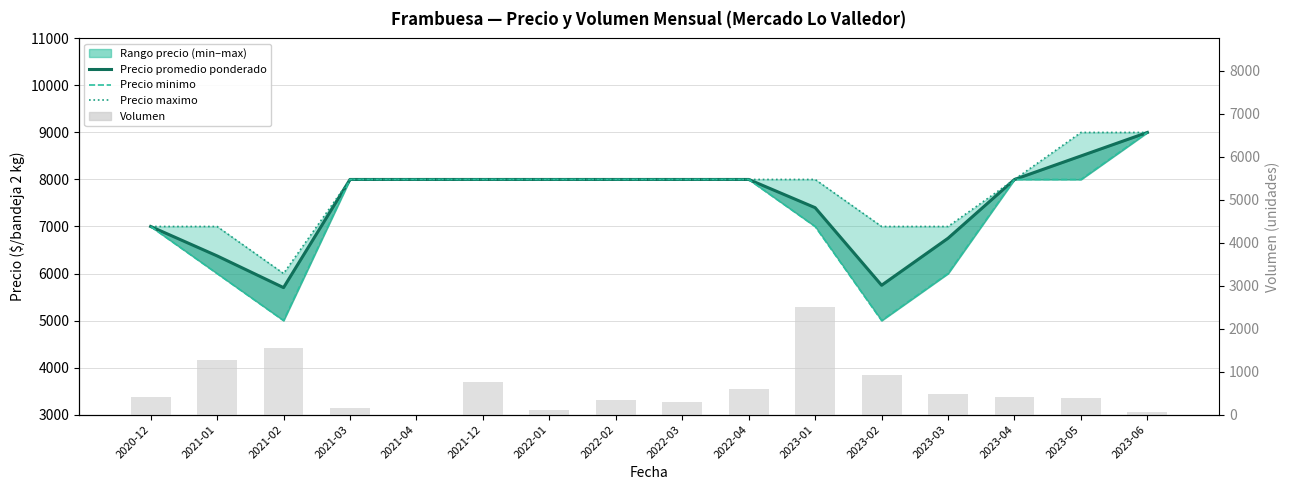

What is the spread (max minus min) of values at 2023-02?

6080